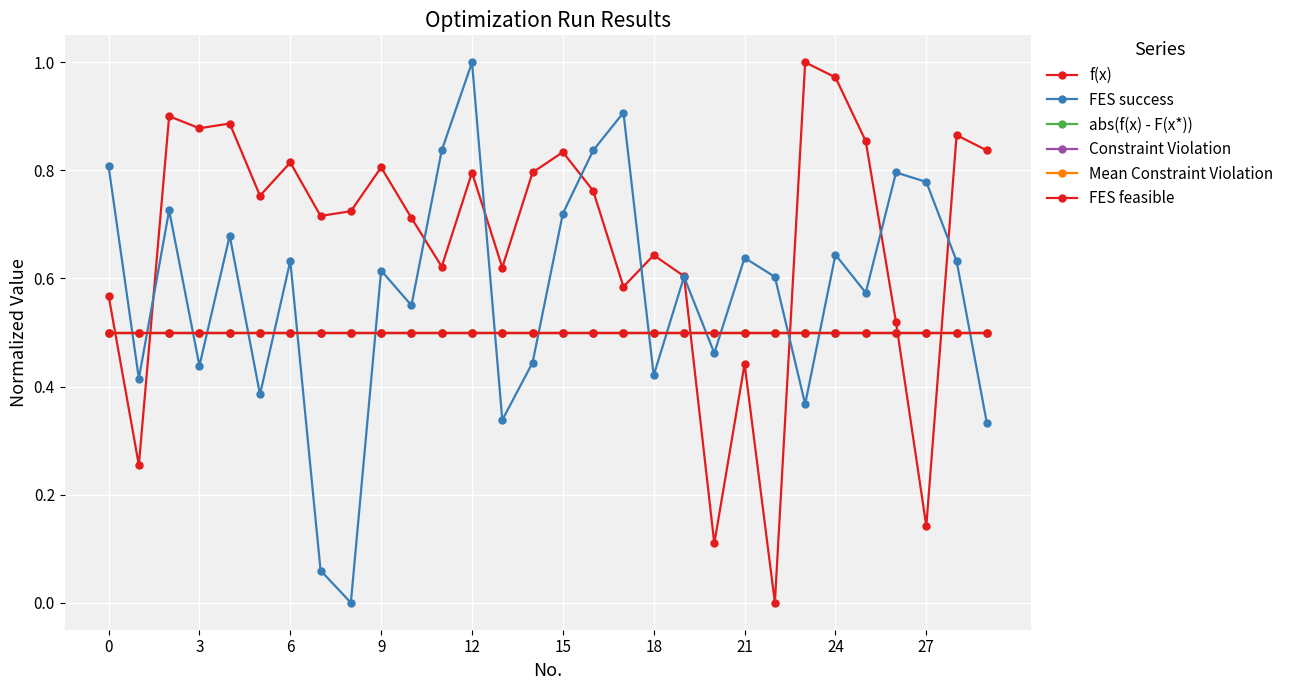

Is this an area chart (filled region under the line)?

No